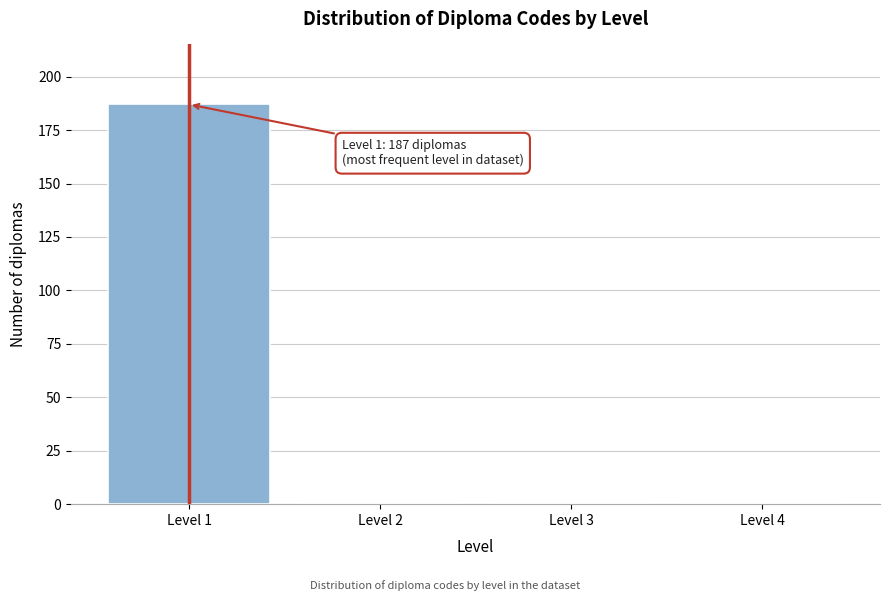

Reading left to right, transcribe all the data shown in this chart.

Level 1=187	Level 2=0	Level 3=0	Level 4=0